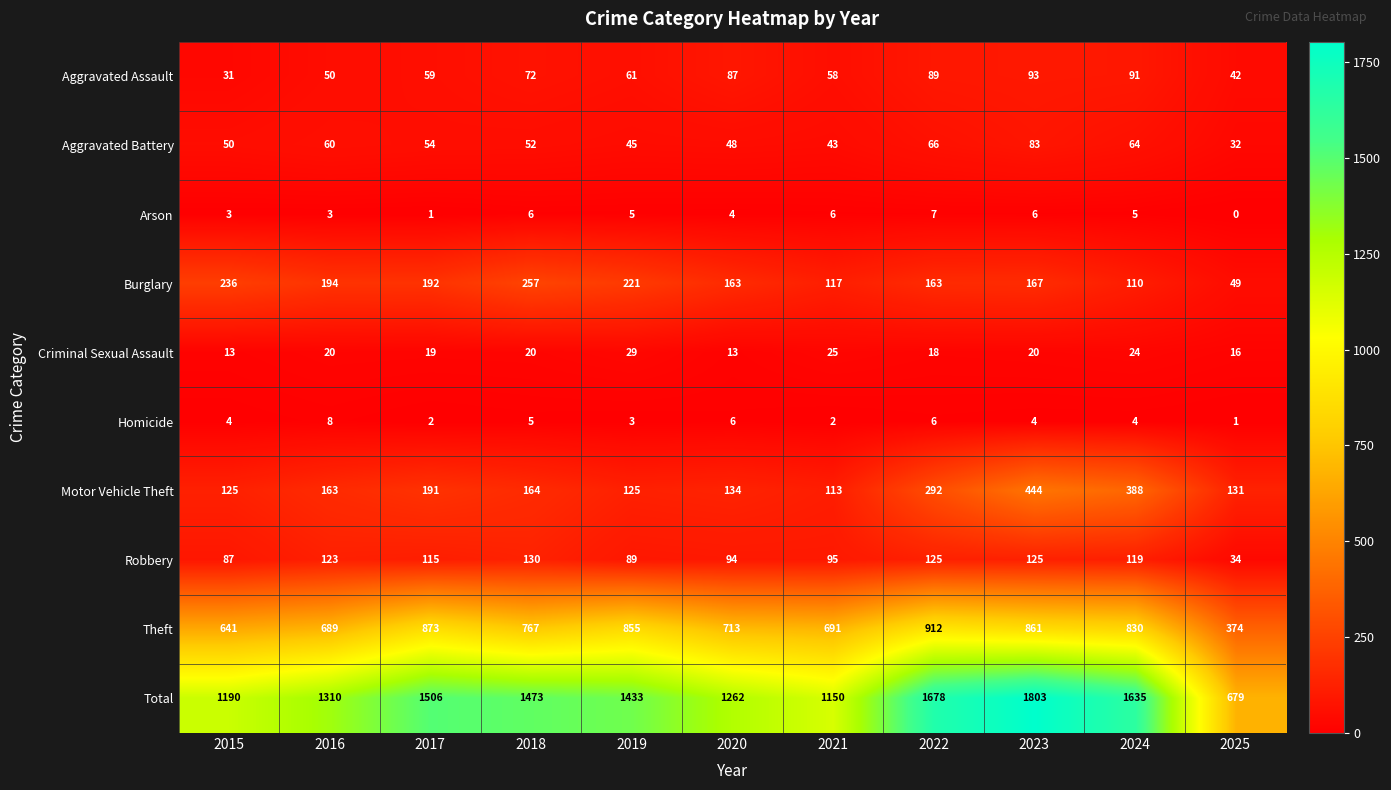

Which series has the largest total across all categories?

Total